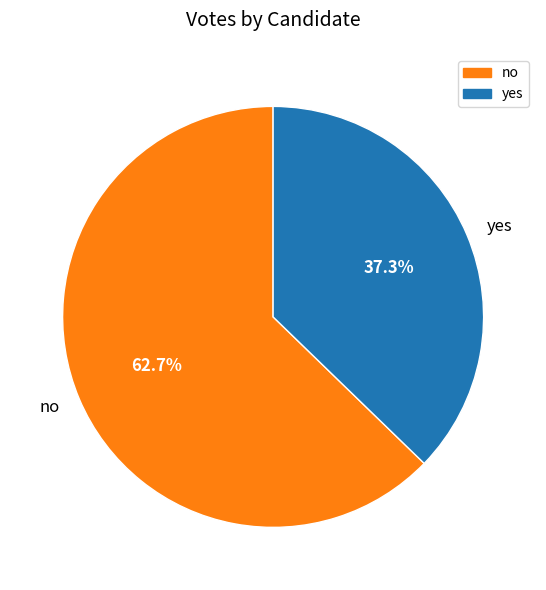

What is the ratio of the value at no to the value at yes?

1.7